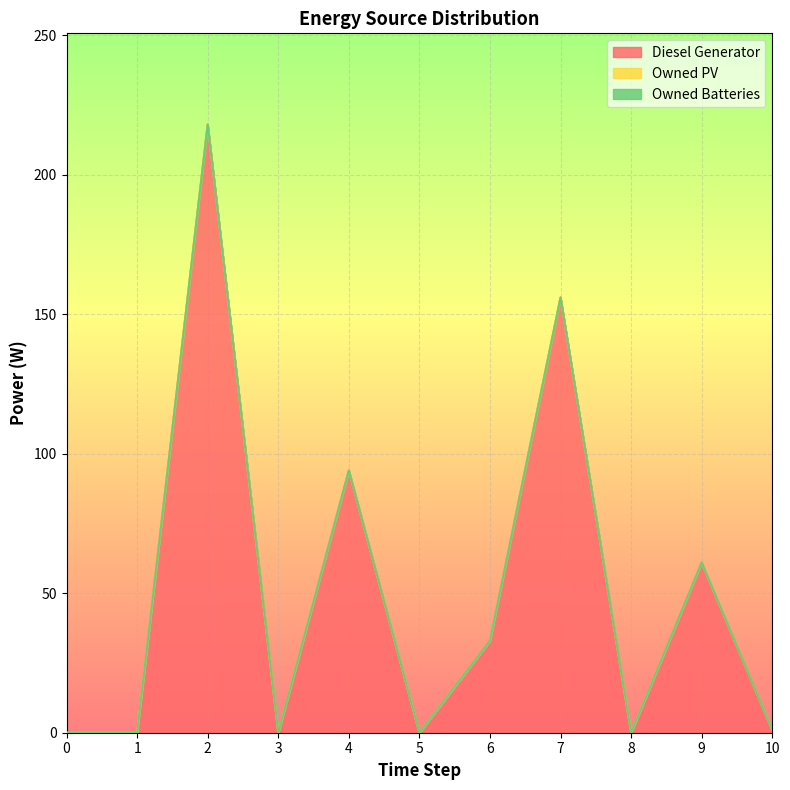

What is the greatest value displayed?

218